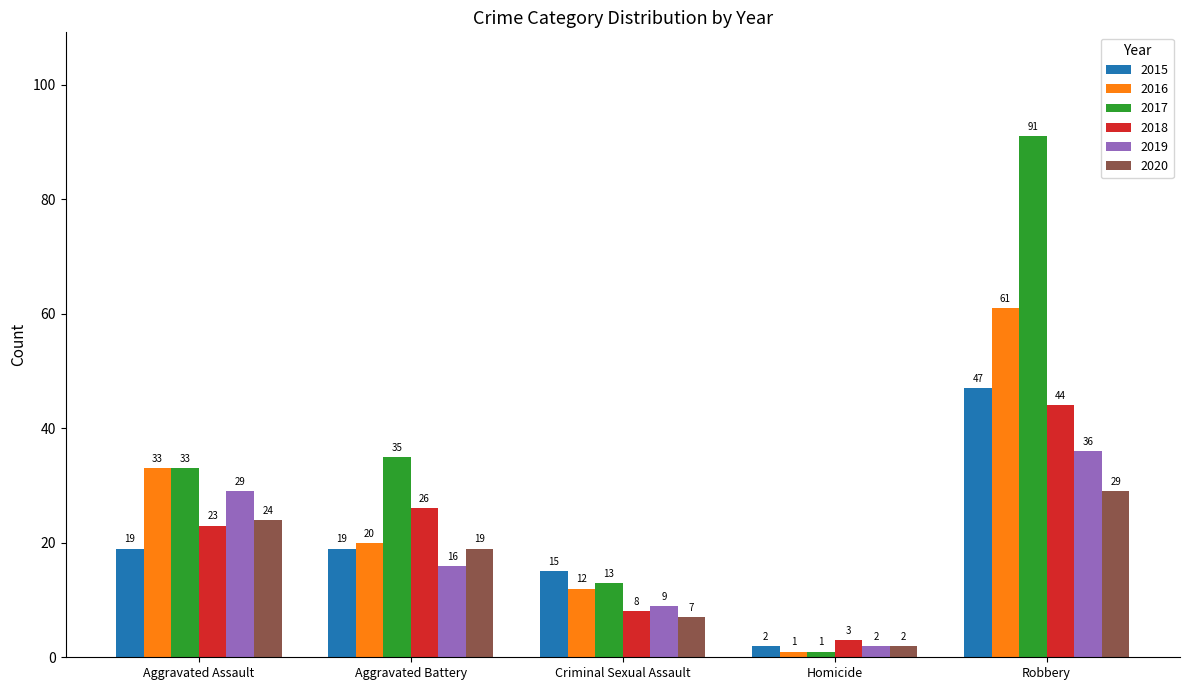

Count the number of data series in this chart.

6